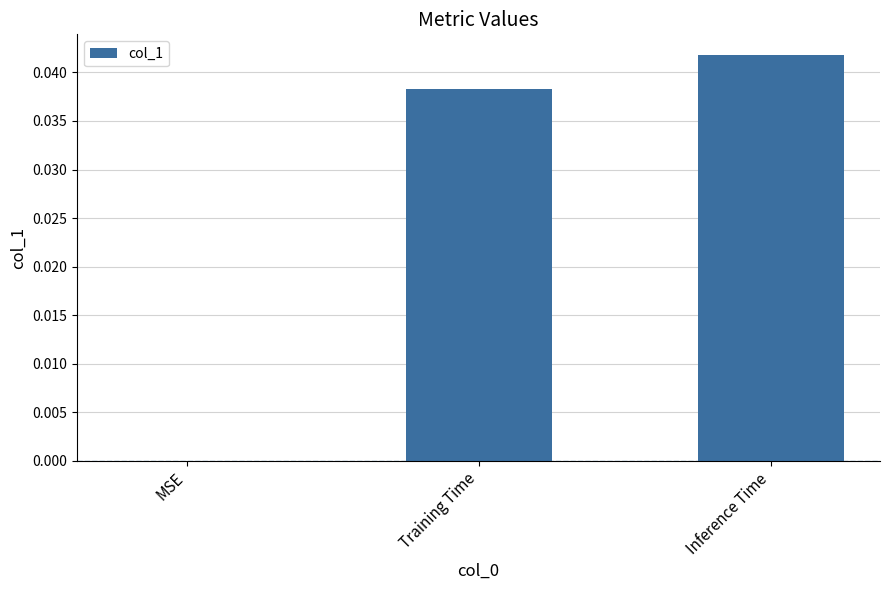

Between Inference Time and Training Time, which is larger?

Inference Time